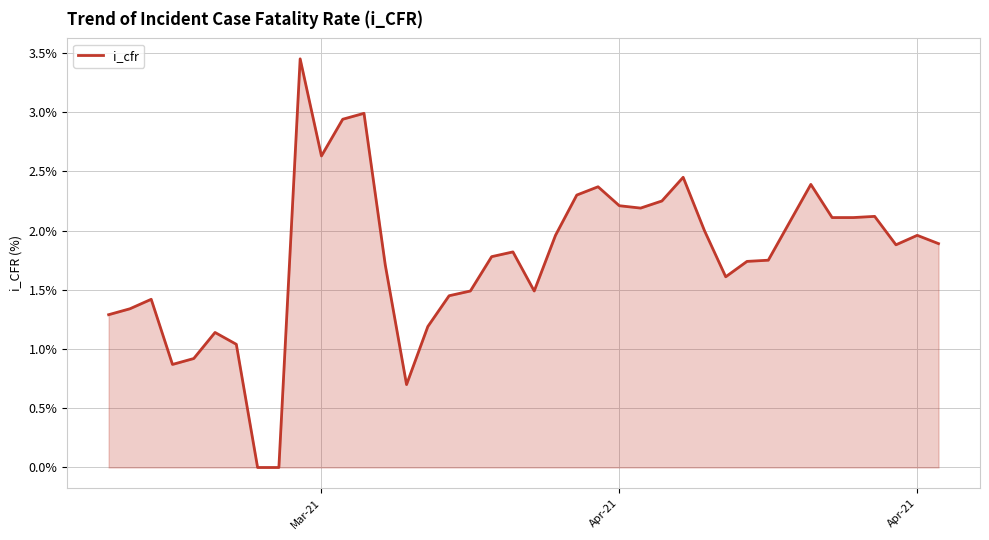

What is the value of the 19th point from the left?

1.8